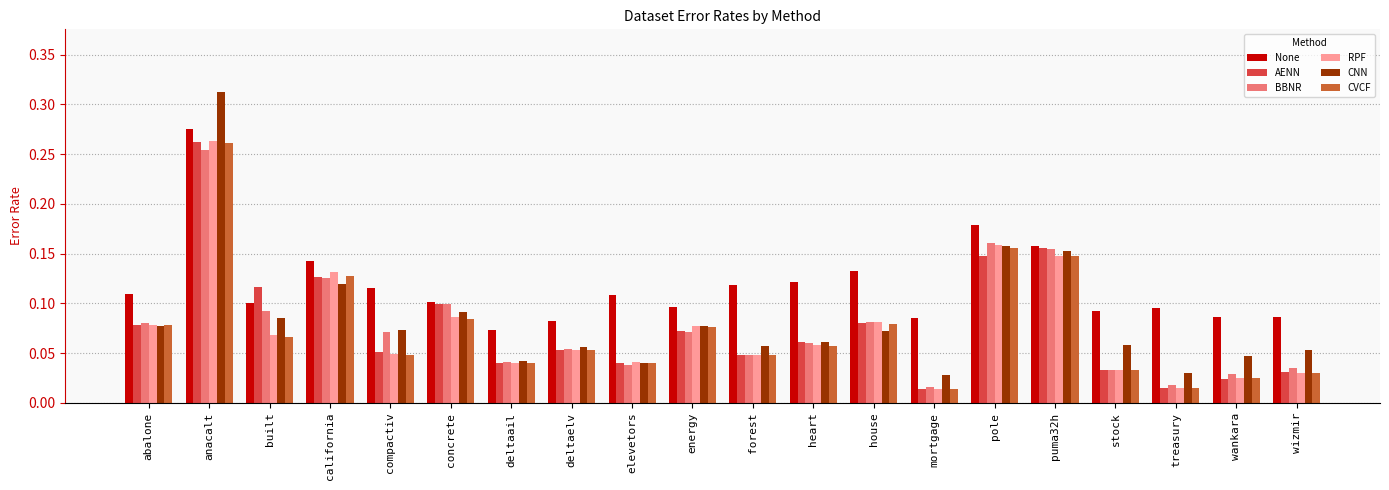

How many bars are there in each group?

6